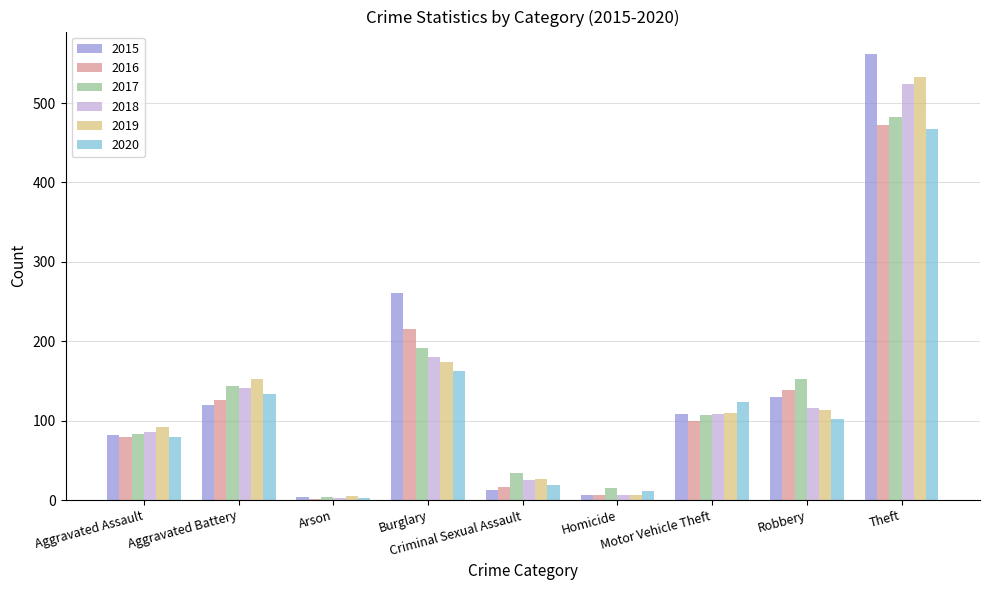

How many distinct data groups are displayed?

6